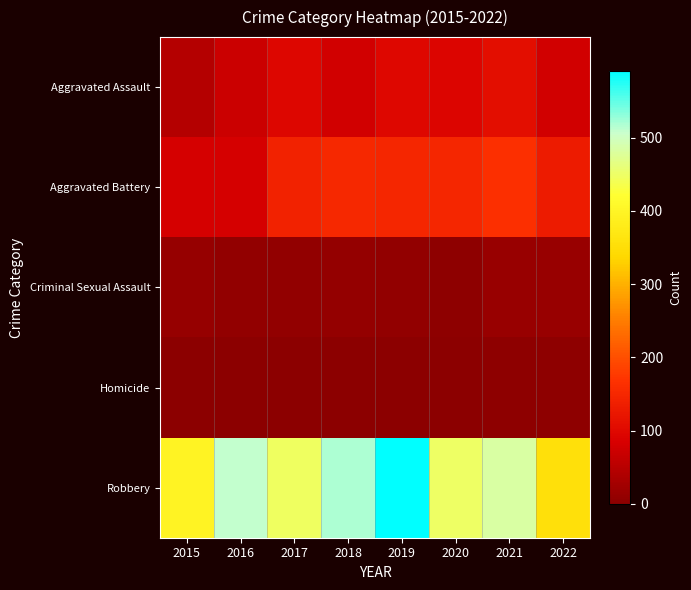

What is the spread (max minus min) of values at 2017?

445